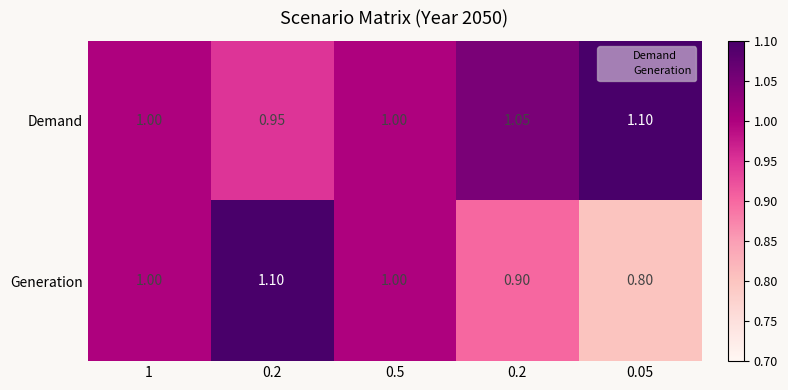

How many values in the Demand series are below 1?

1